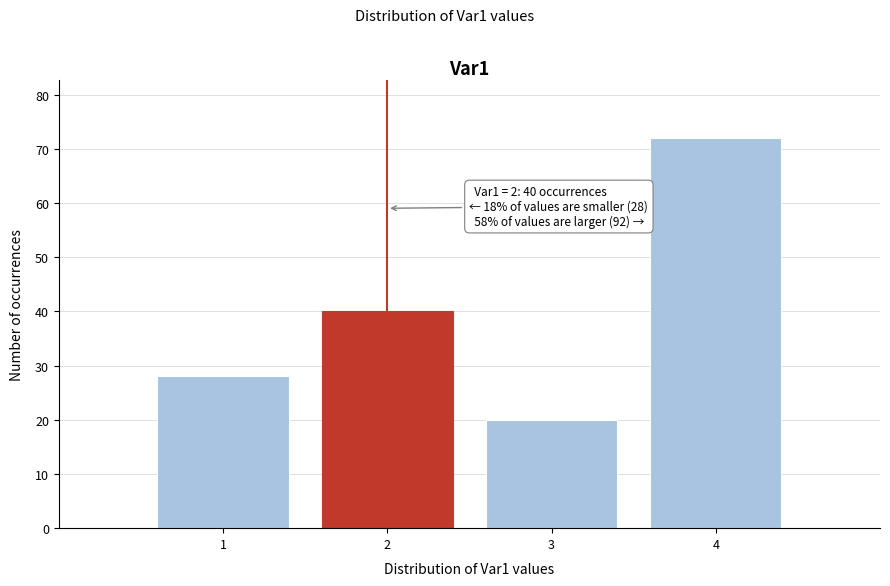

Reading right to left, what are all the values shown in this chart?

72	20	40	28